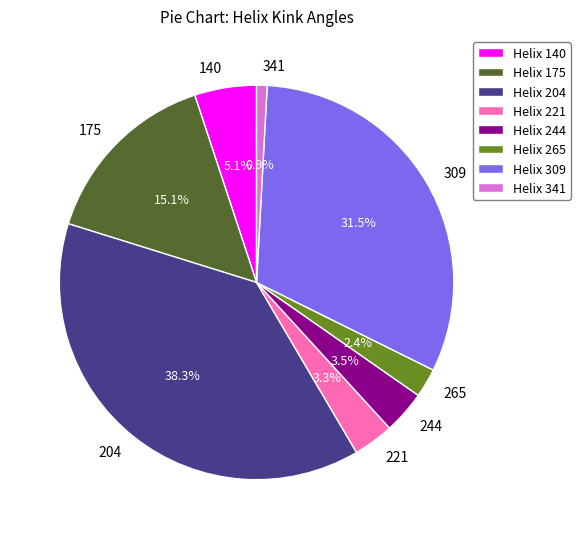

What is the ratio of the value at 341 to the value at 265?

0.4